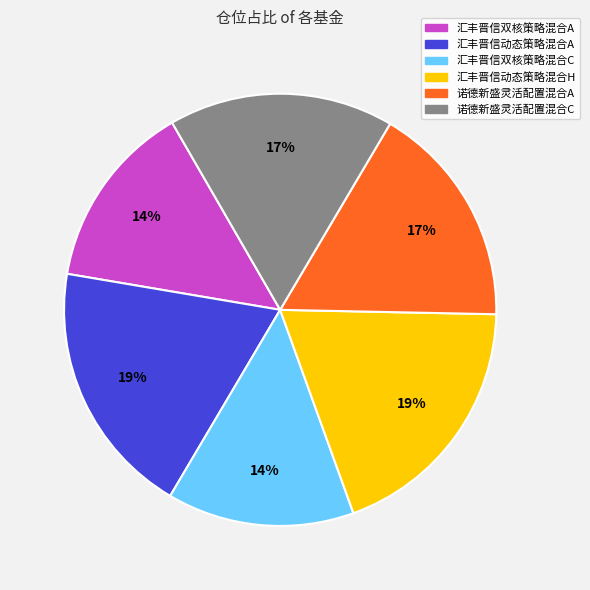

To the nearest percent, what is the combined percentage of 汇丰晋信双核策略混合C and 诺德新盛灵活配置混合A?

31%